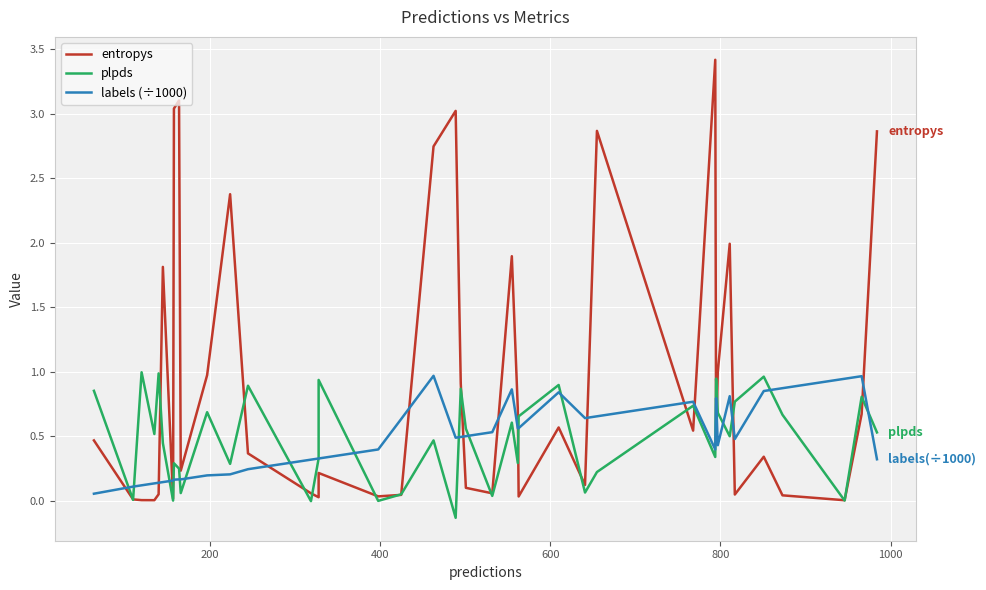

What is the value of the labels (÷1000) point at the 19th from the left?

1.0